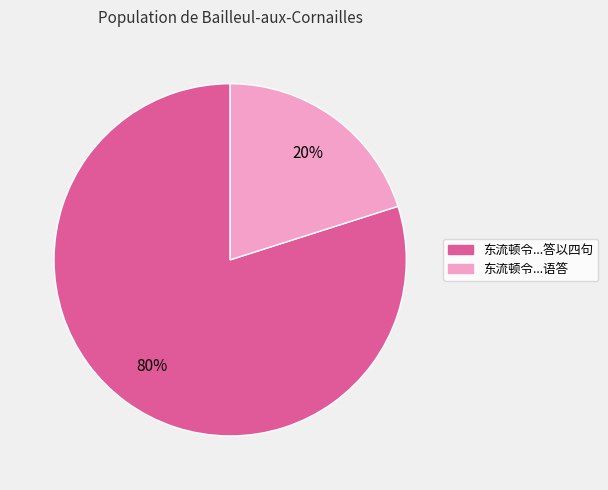

The 东流顿令...答以四句 slice represents 80% of the pie. True or false?

True